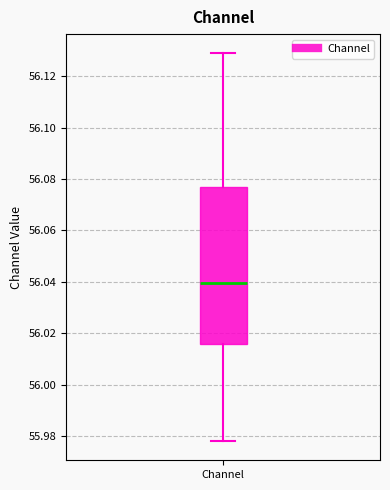

Where is the upper edge of the box for Channel on the y-axis? The values are not printed on the chart, so give them approximately, as read against the axis.

56.076